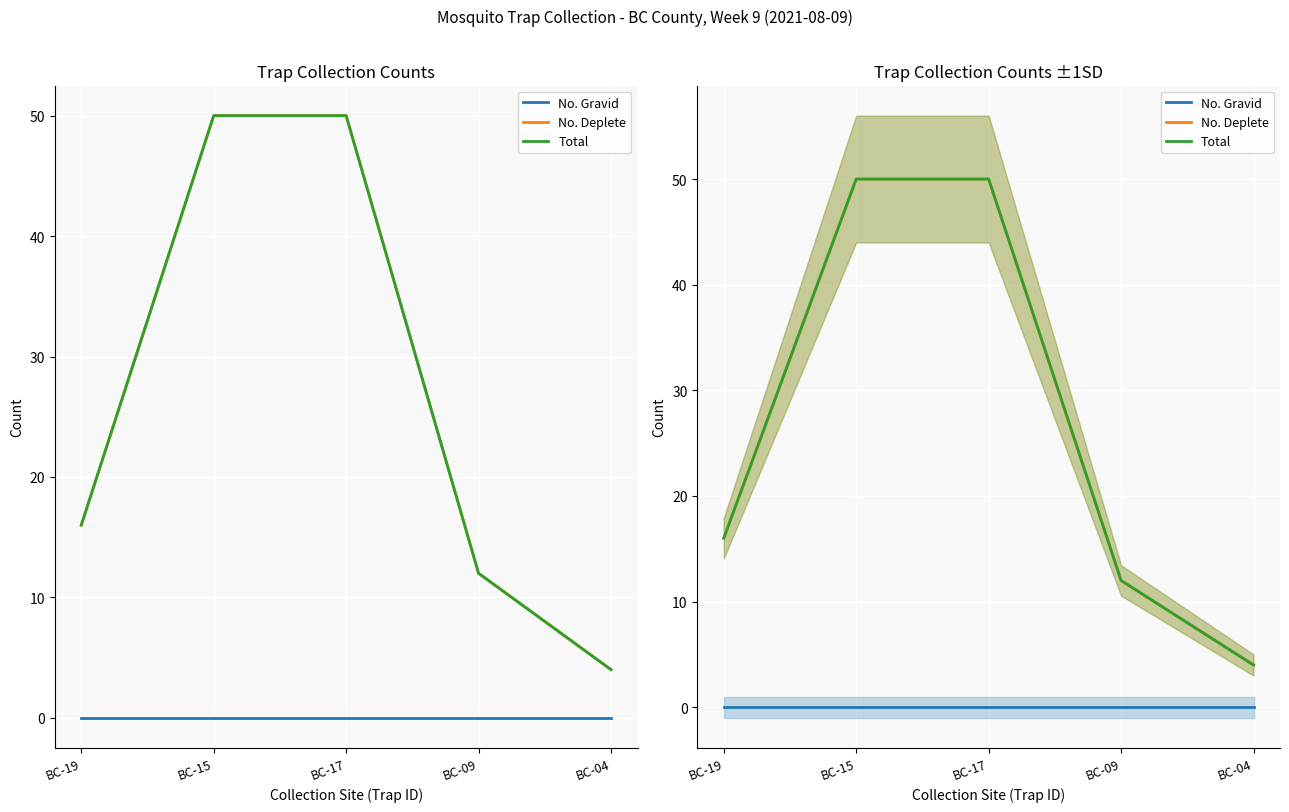

What is the label of the 2nd point from the right?

BC-09